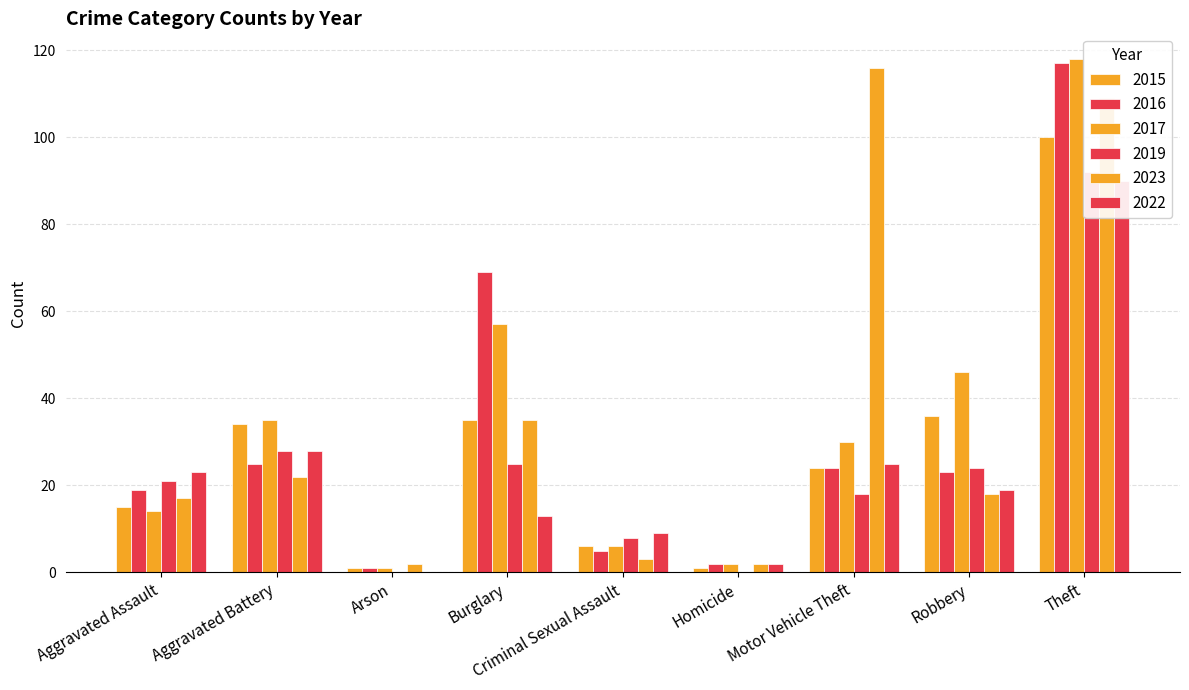

Is it true that 2019 equals 13 at Criminal Sexual Assault?

False